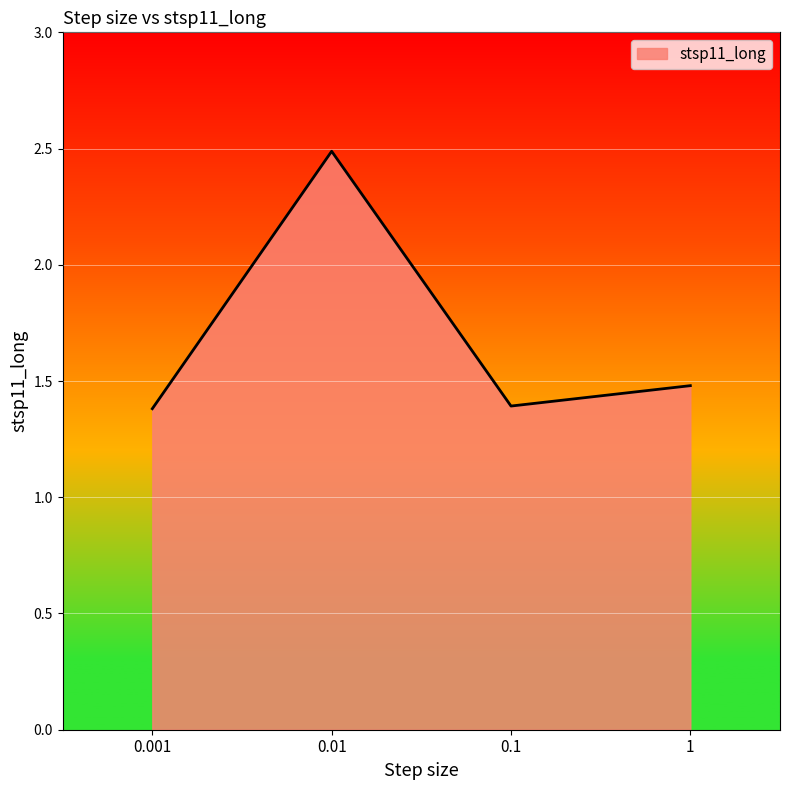

Is it true that the value at 0.1 is 1.9?

False